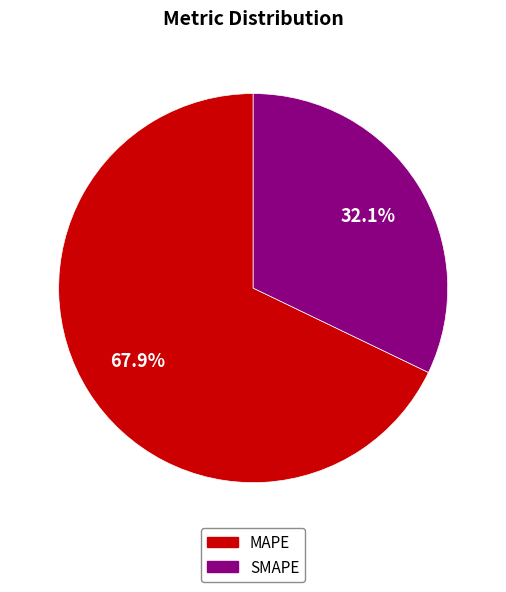

Which category has the biggest portion of the pie?

MAPE